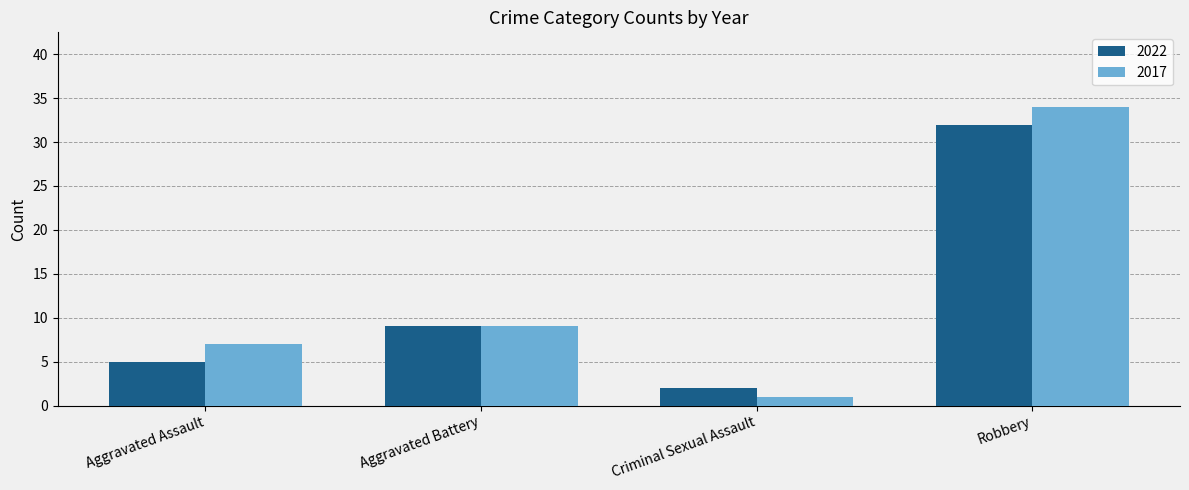

At which category is the sum across all series the highest?

Robbery